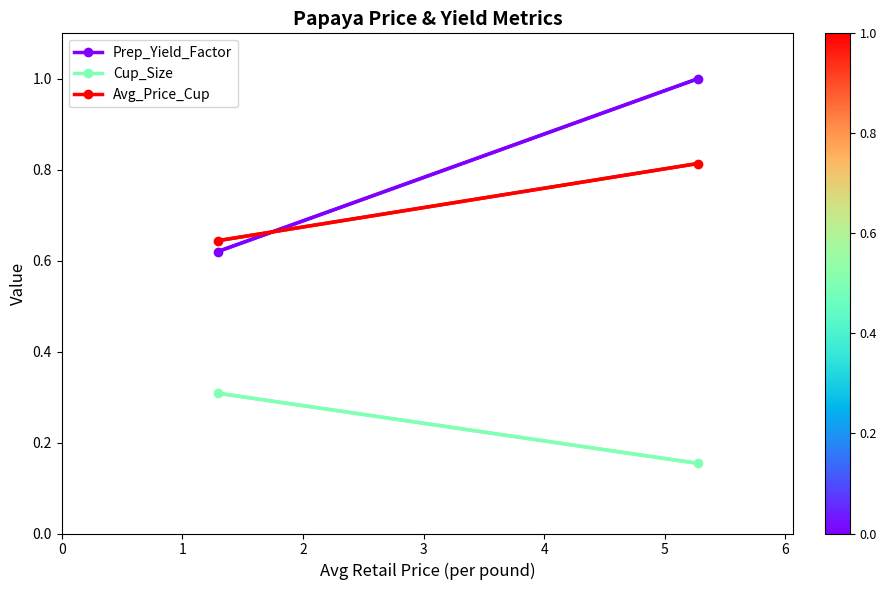

At 0, list the series in order from smallest to largest.

Cup_Size, Prep_Yield_Factor, Avg_Price_Cup